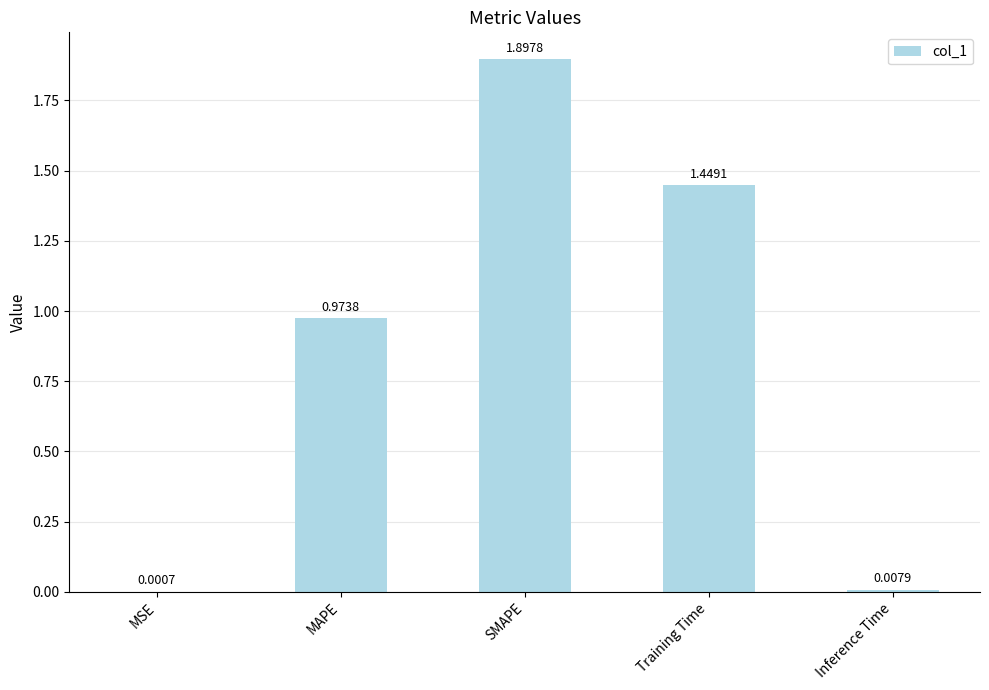

What is the change in value from Training Time to Inference Time?

-1.4